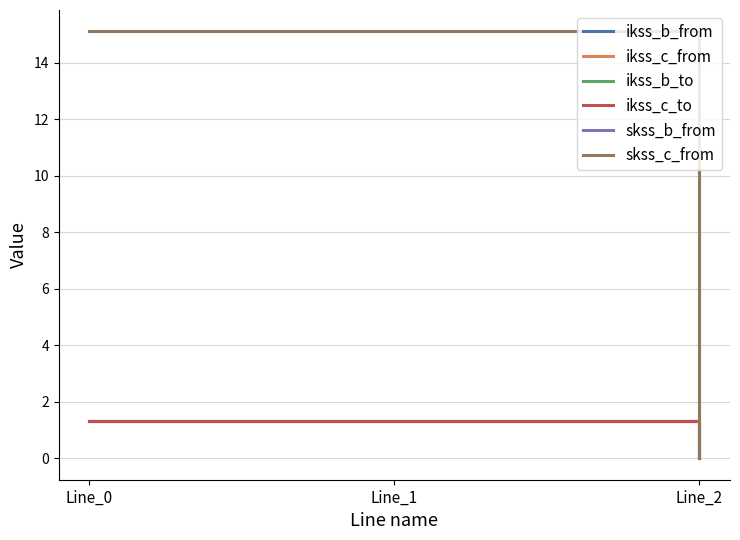

What value does the ikss_c_to series have at Line_0?

1.3